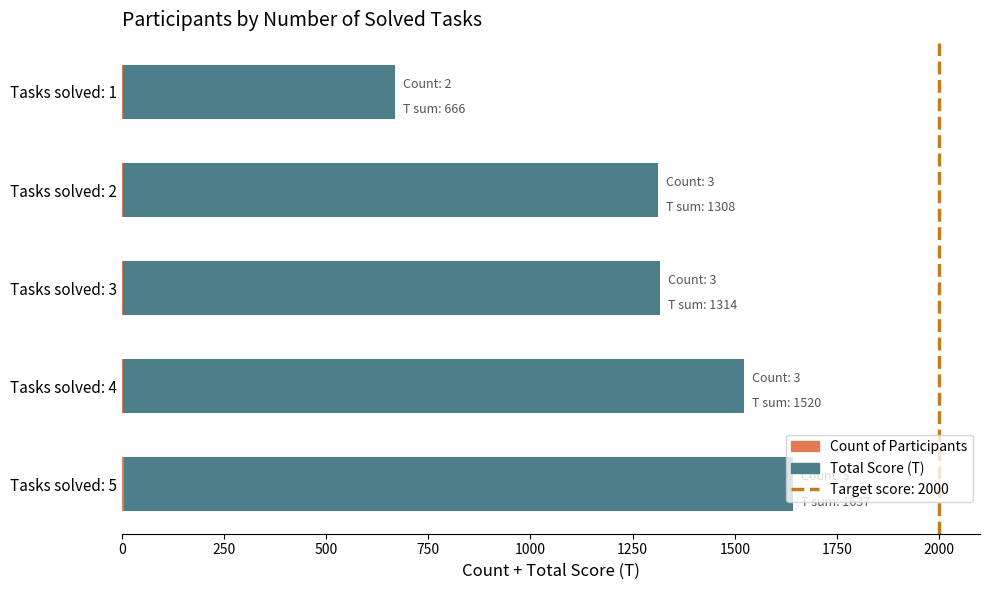

At which category is the sum across all series the highest?

Tasks solved: 5